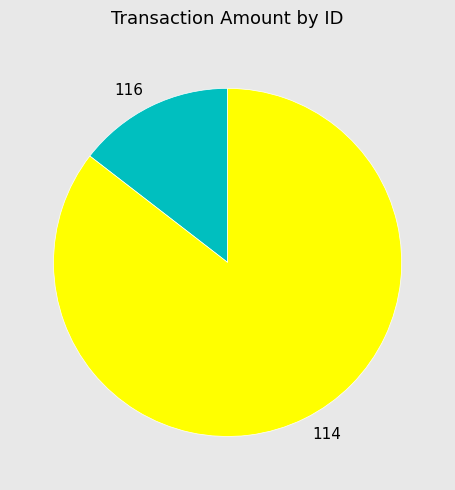

Approximately how many times larger is the value at 114 compared to 116?

5.9